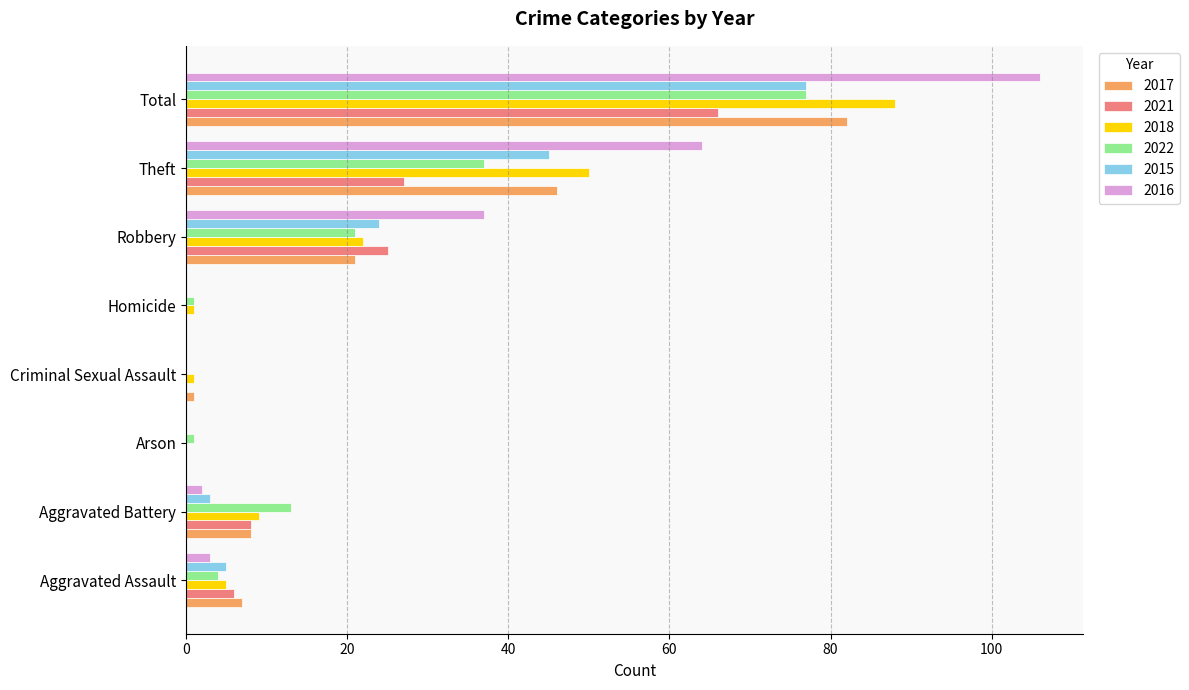

The value of 2016 at Robbery is 11. True or false?

False